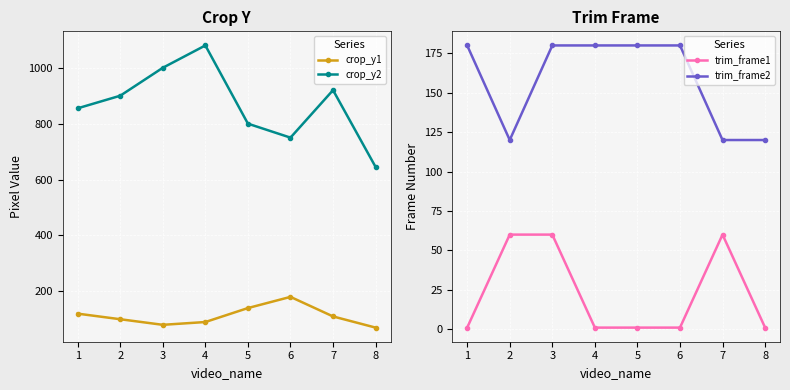

How many interior local valleys does the trim_frame2 series have?

1